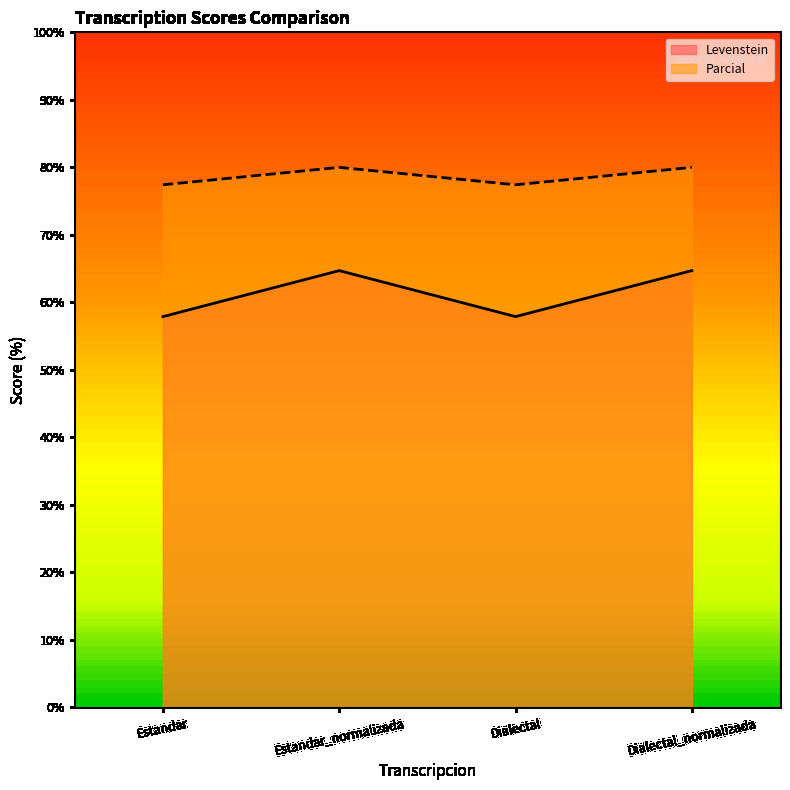

What is the sum of all Levenstein values?

245.2